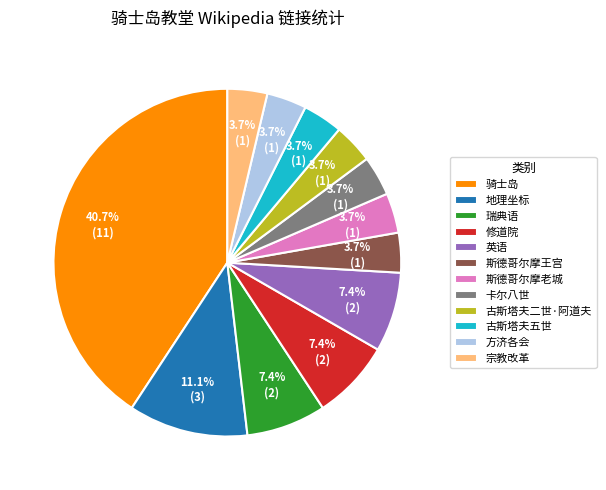

What is the total percentage of 古斯塔夫二世·阿道夫 and 古斯塔夫五世?

7.4%